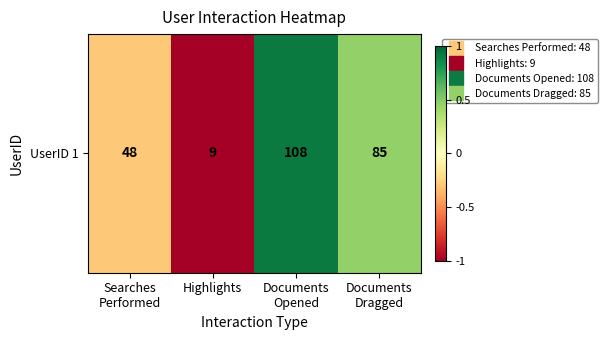

Where does the data first go above 0?

Documents
Opened